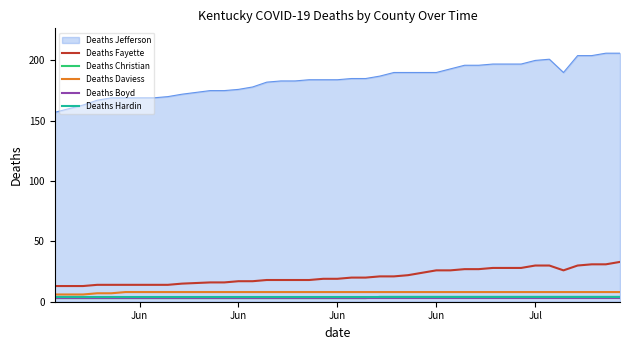

What is the maximum value shown in the chart?

206